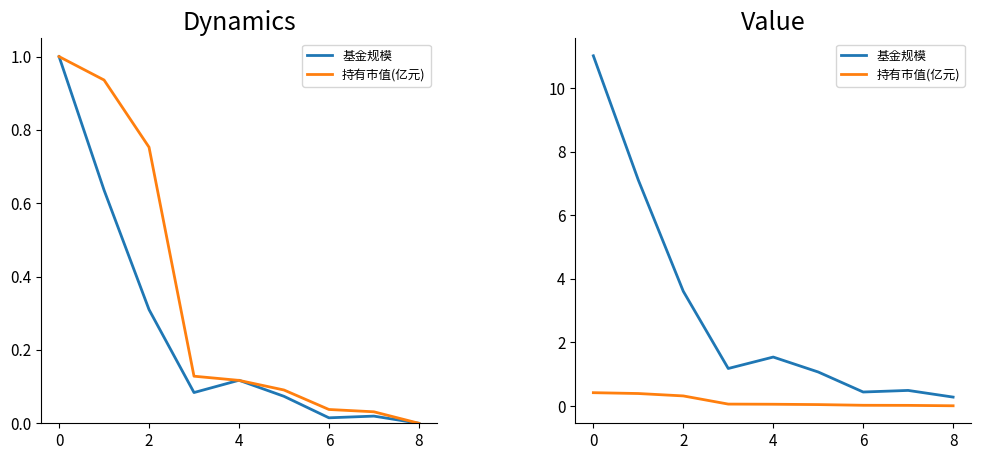

Reading right to left, extract all data points from this chart.

基金规模: 0.3	0.5	0.4	1.1	1.5	1.2	3.6	7.1	11.0
持有市值(亿元): 0.0	0.0	0.0	0.0	0.1	0.1	0.3	0.4	0.4